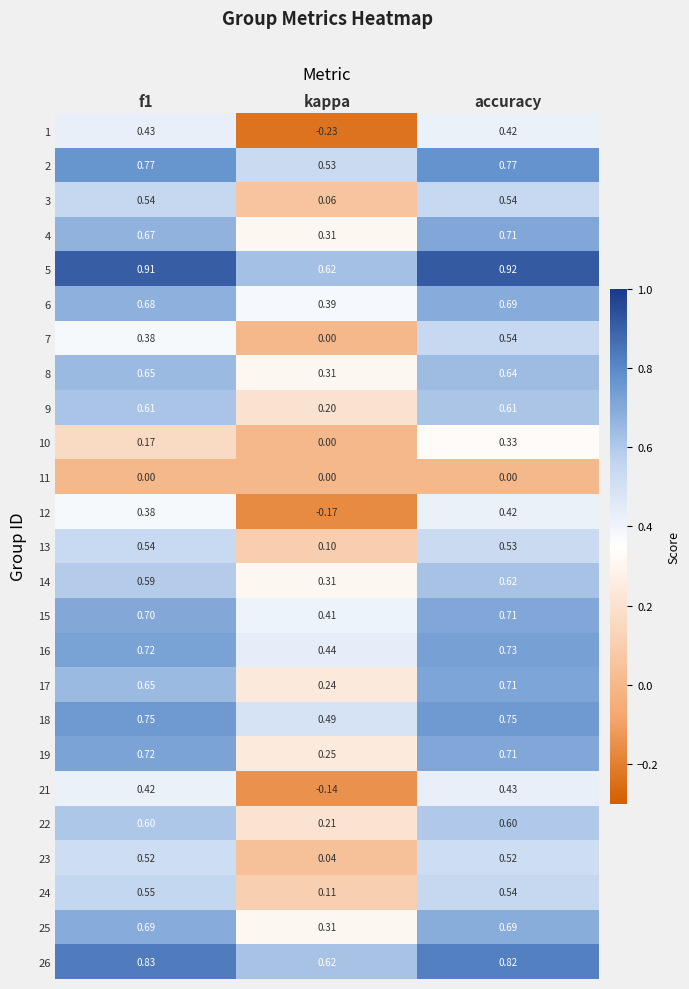

Where is 6 nearest to the value 0?

kappa